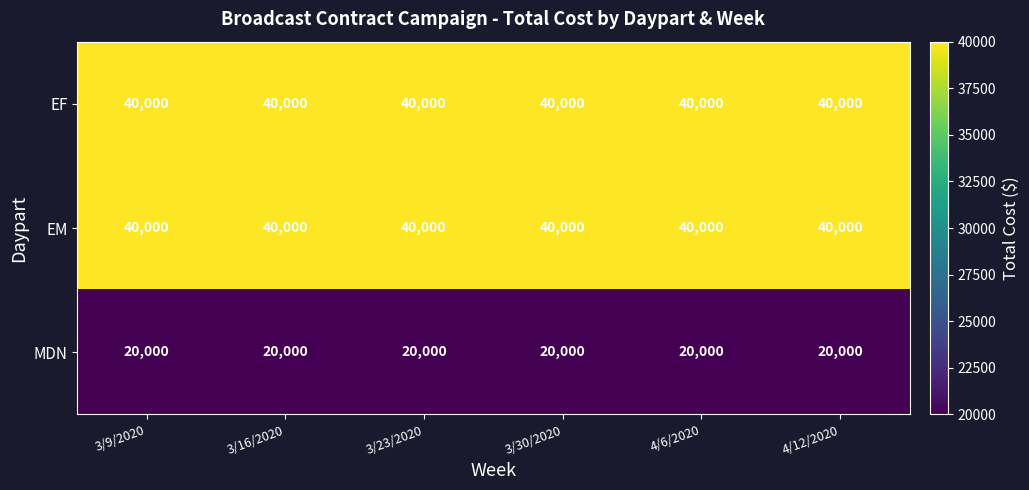

Is it true that EF equals 40000 at 3/9/2020?

True